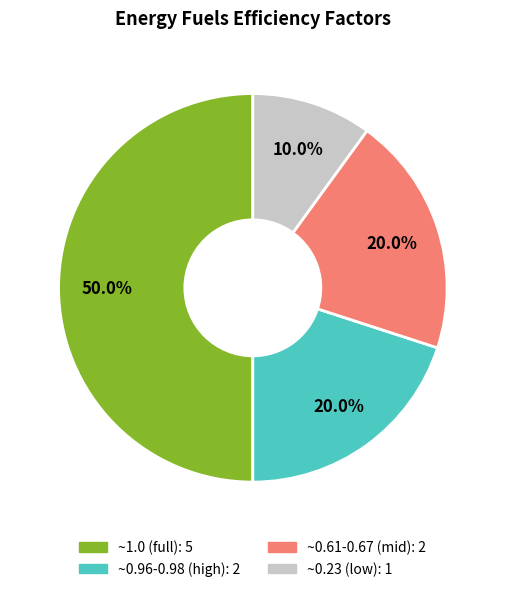

To the nearest percent, what is the average slice percentage?

25%